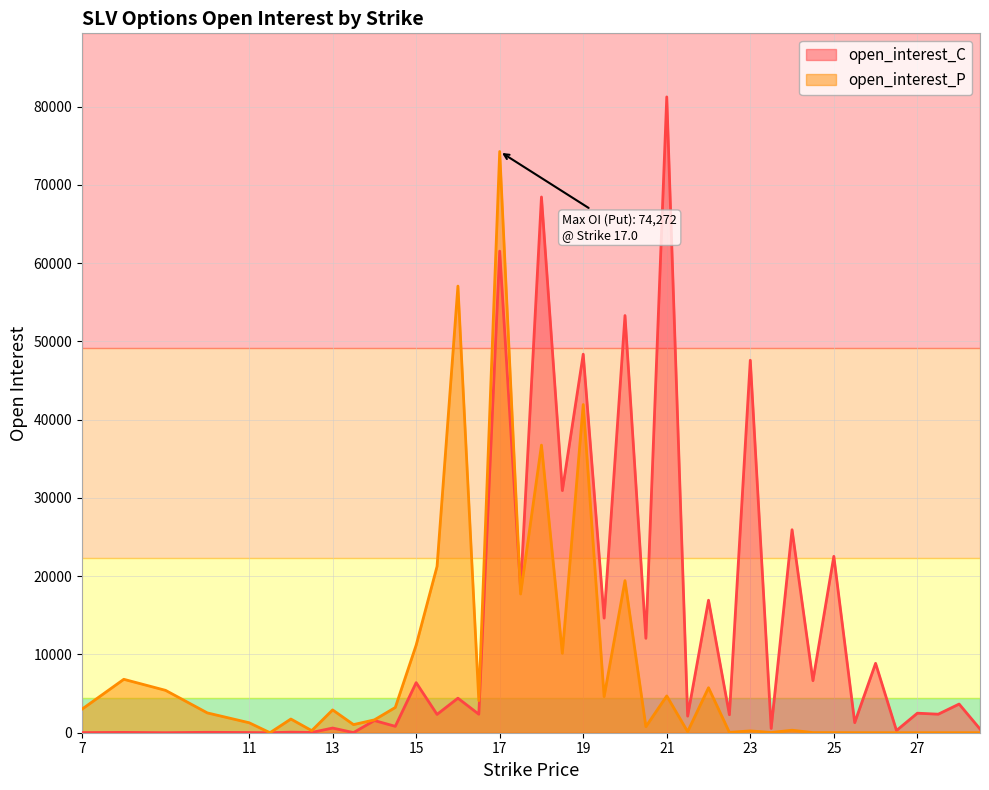

At 15, list the series in order from largest to smallest.

open_interest_P, open_interest_C